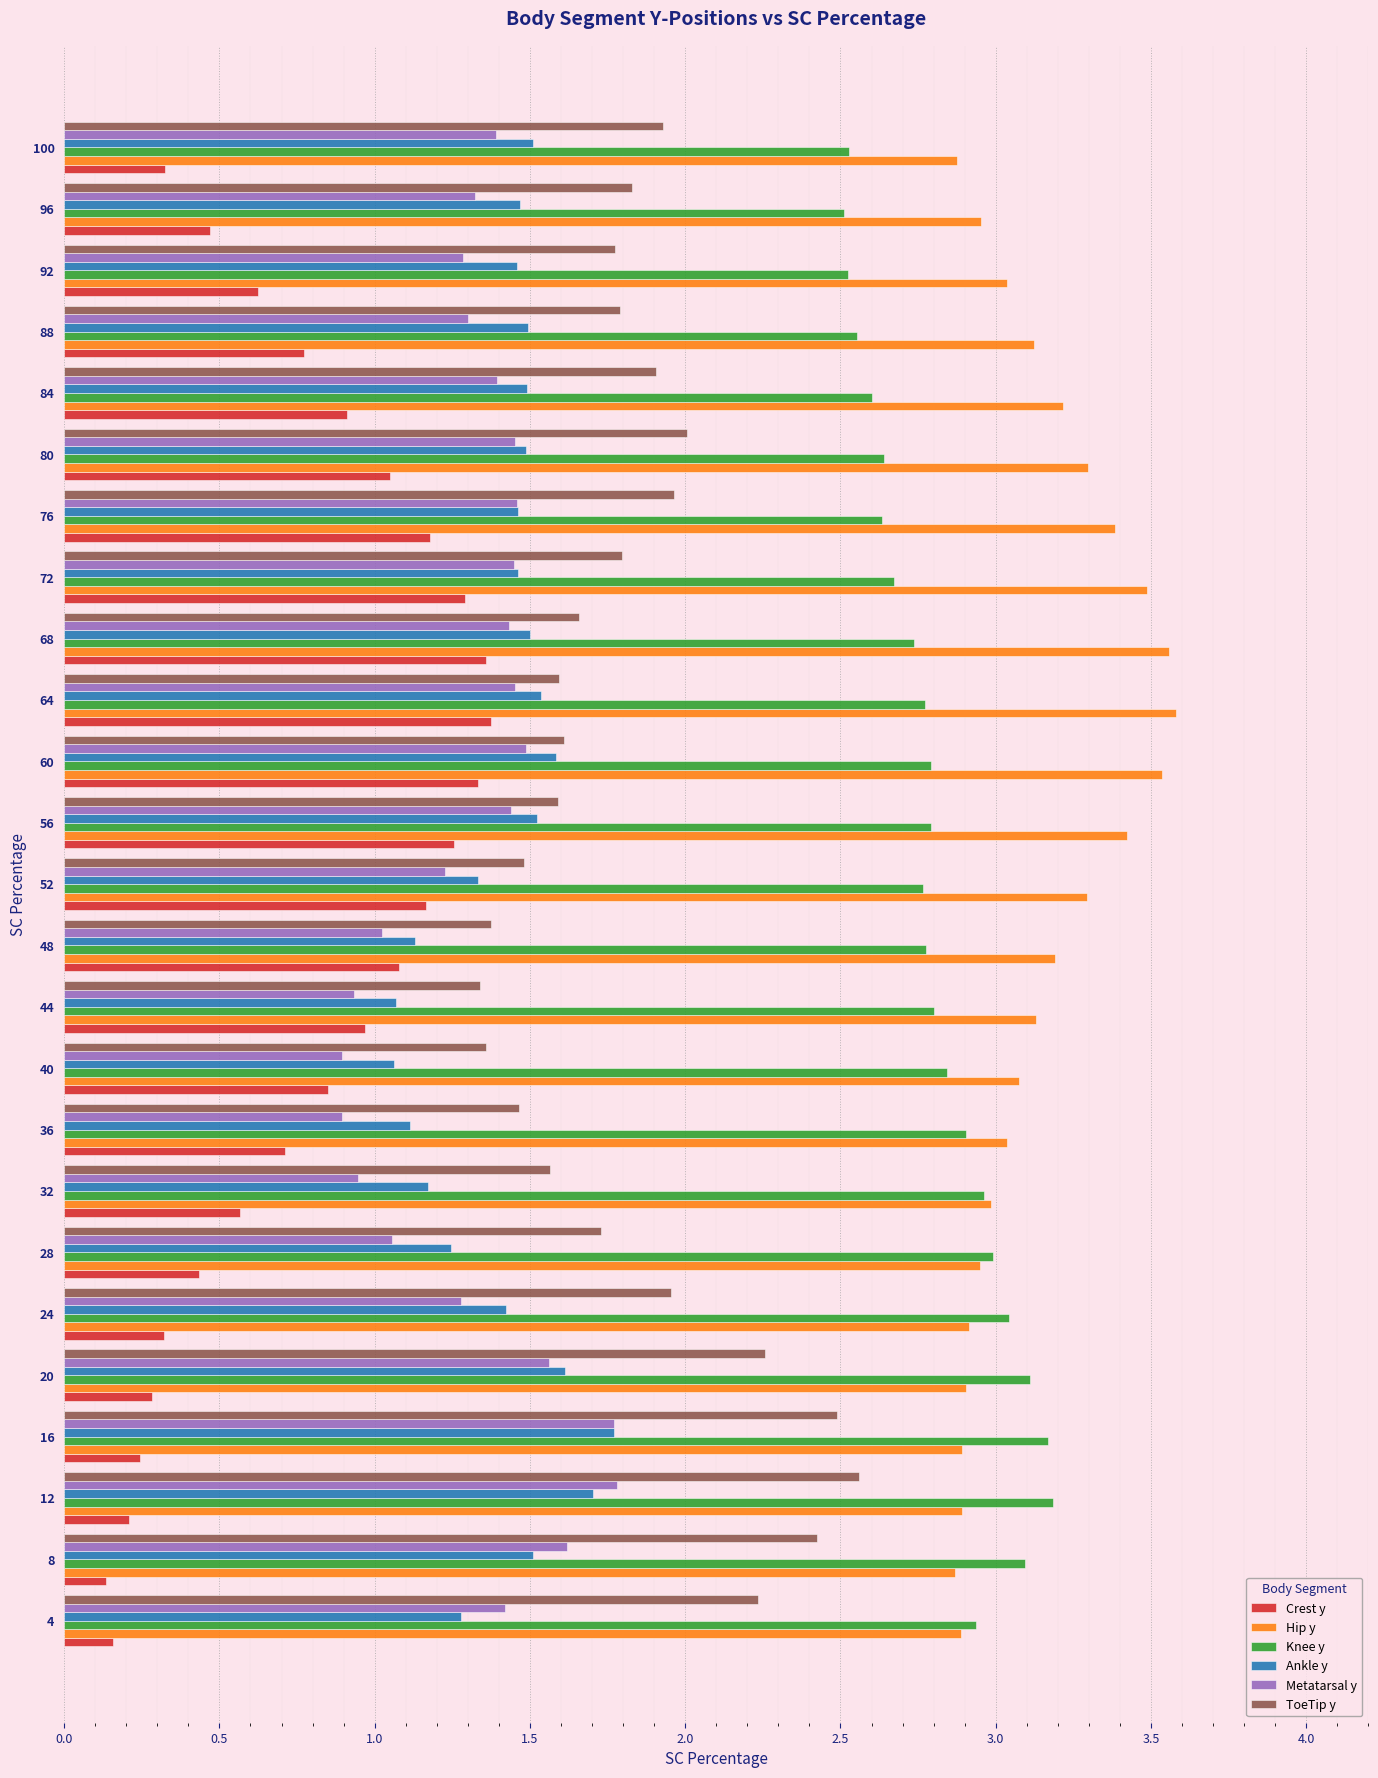

Which series changed the most between 4 and 16?

Ankle y